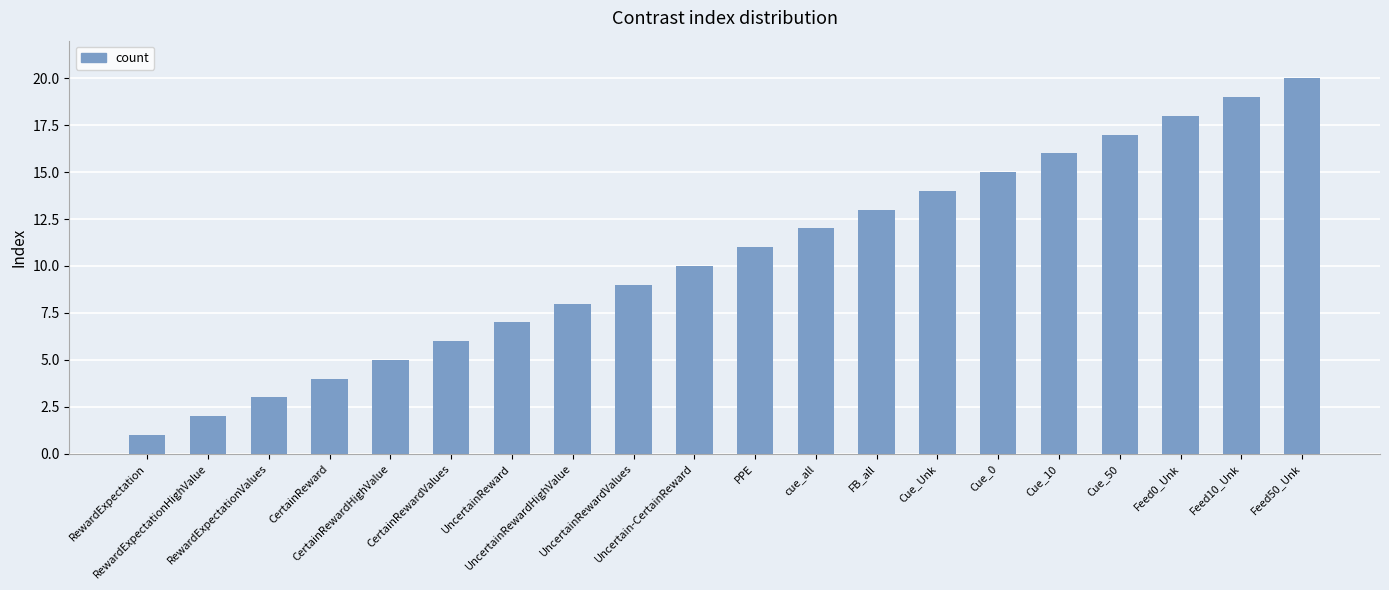

What is the minimum value shown in the chart?

1